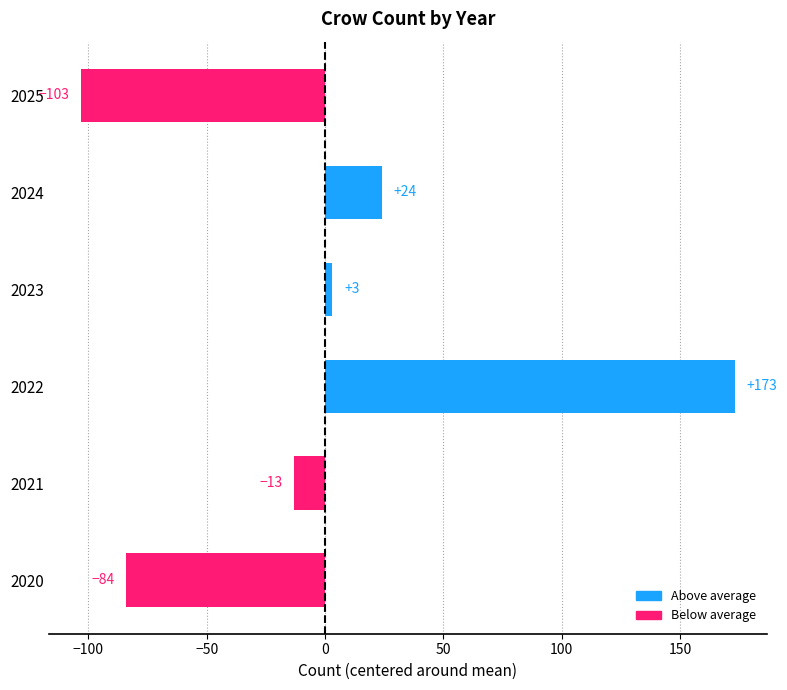

What is the change in value from 2020 to 2021?

+71